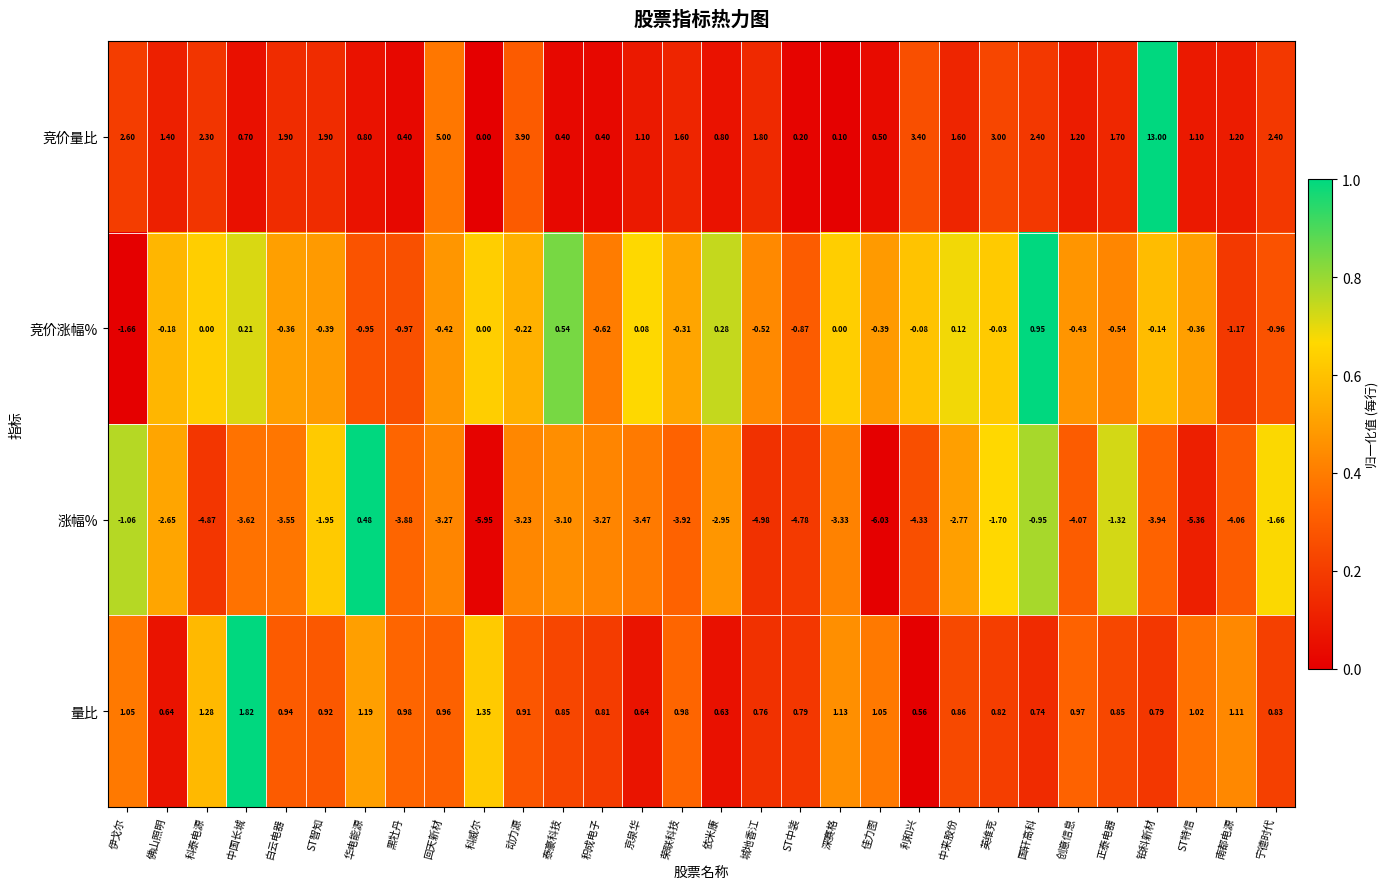

Where is 竞价量比 nearest to the value 6?

回天新材